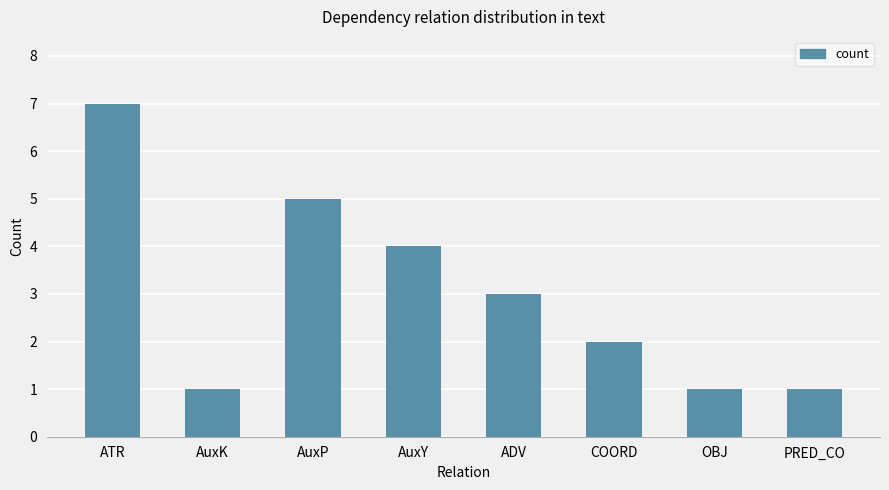

What is the change in value from AuxY to COORD?

-2